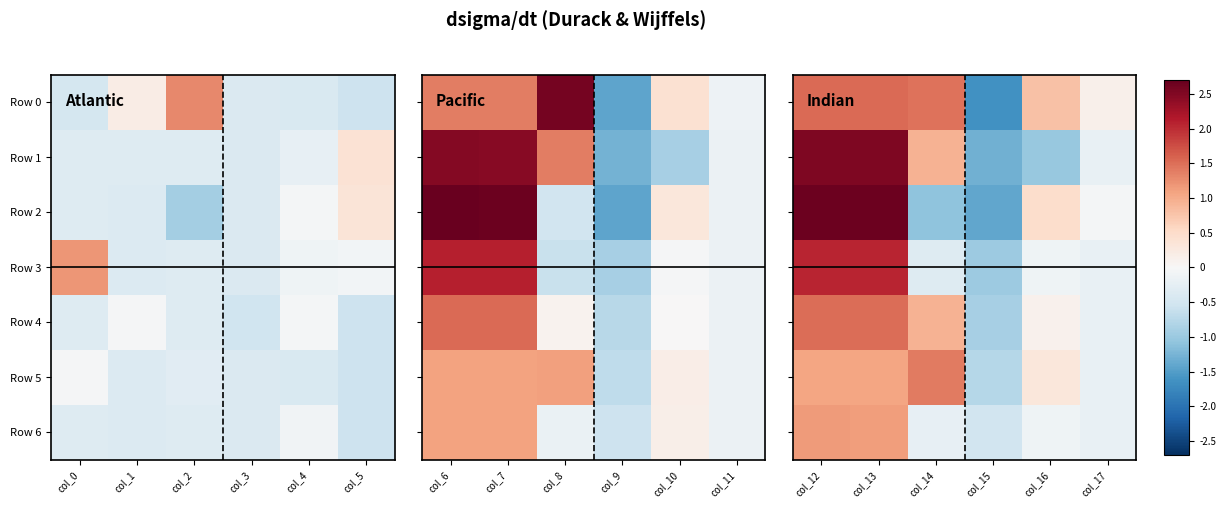

True or false: Row 2 has a value of 0.2 at col_16.

False